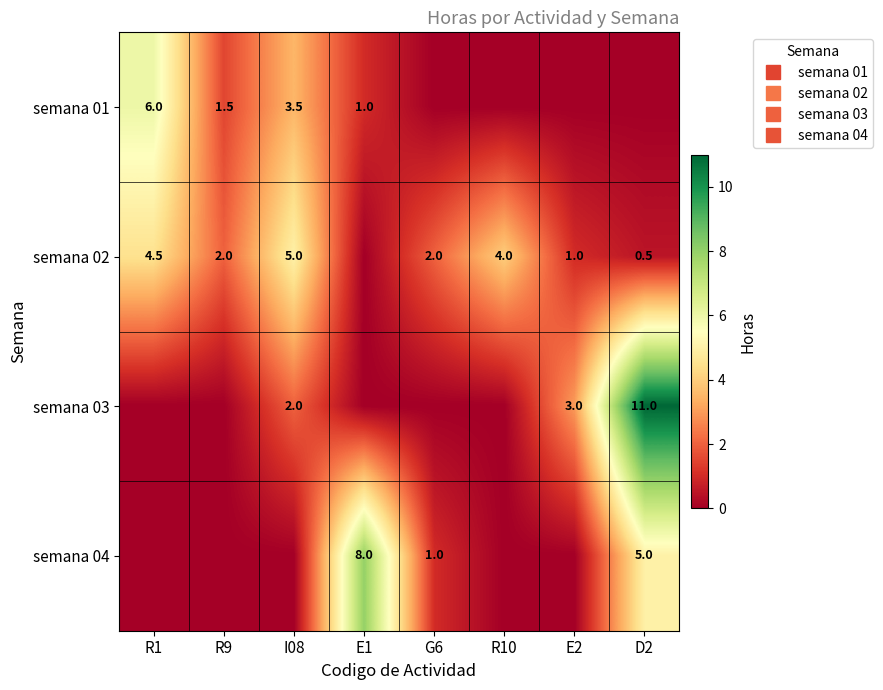

Where is semana 01 nearest to the value 3?

I08